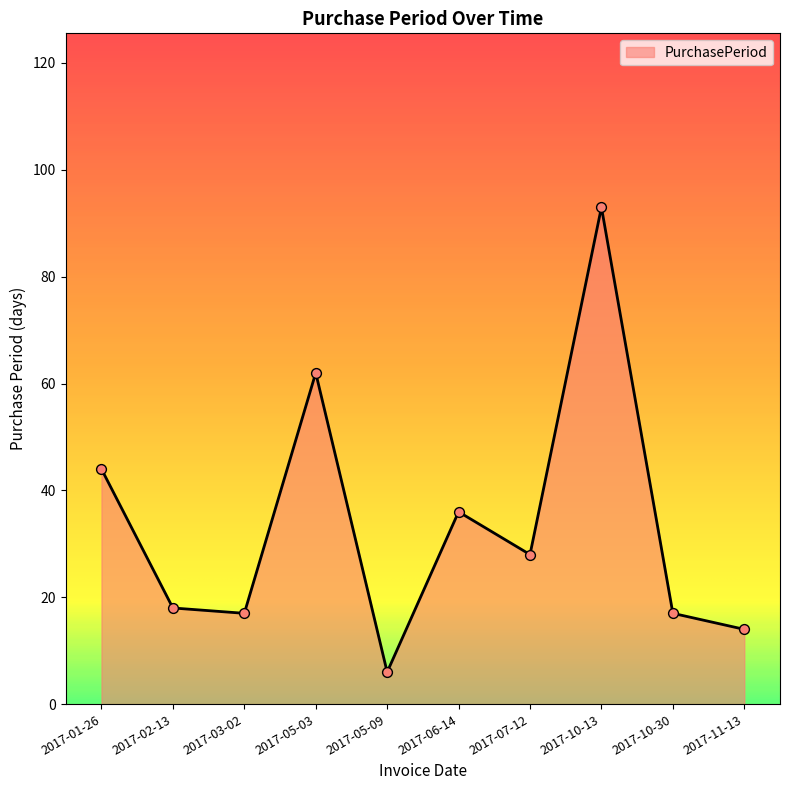

Between 2017-10-13 and 2017-10-30, which is larger?

2017-10-13